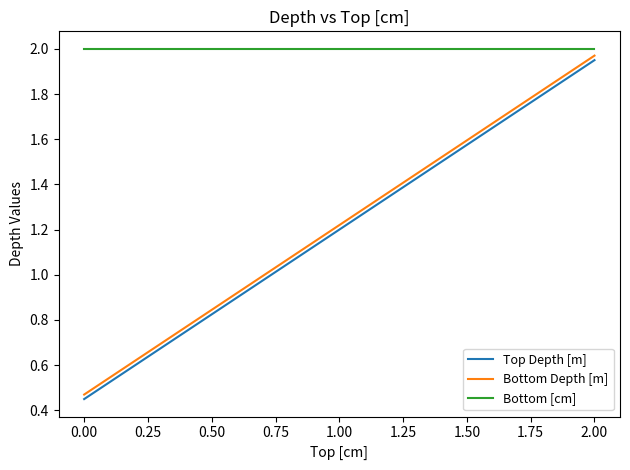

How many Bottom Depth [m] values are between 0 and 1?

1